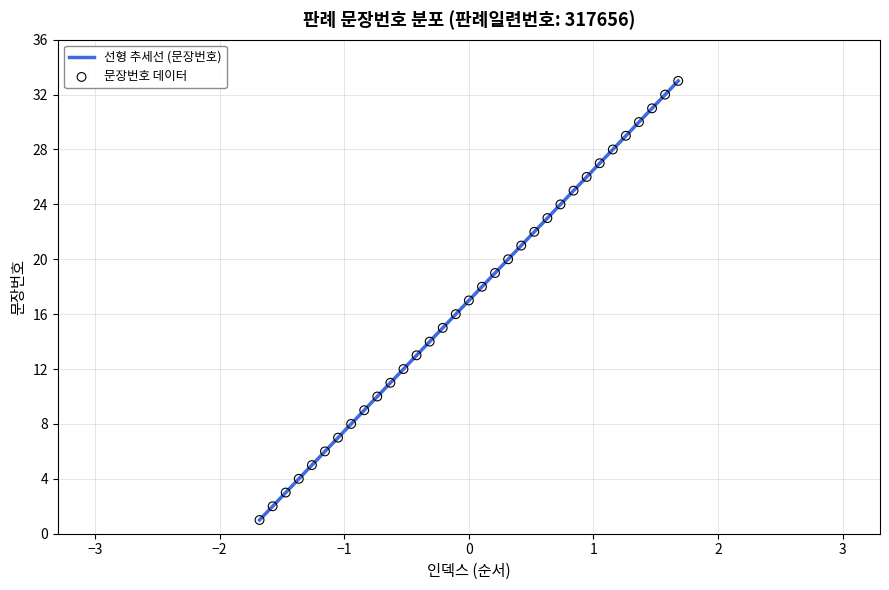

Between 1 and 15, which is larger?

15